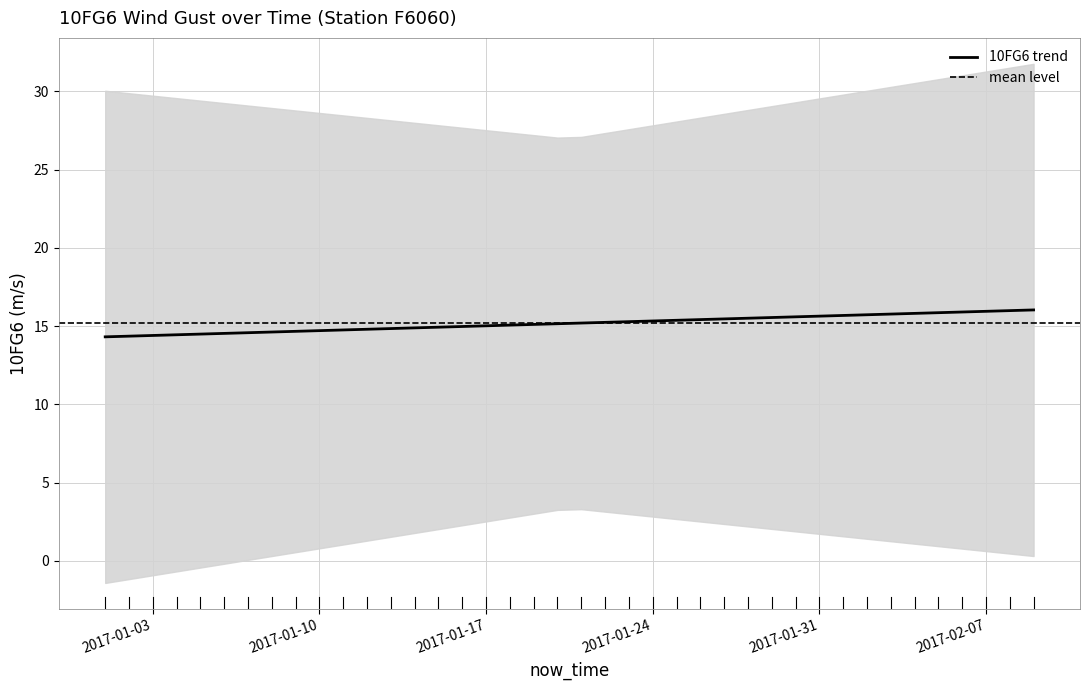

What is the highest value of the 10FG6 trend series?

16.0